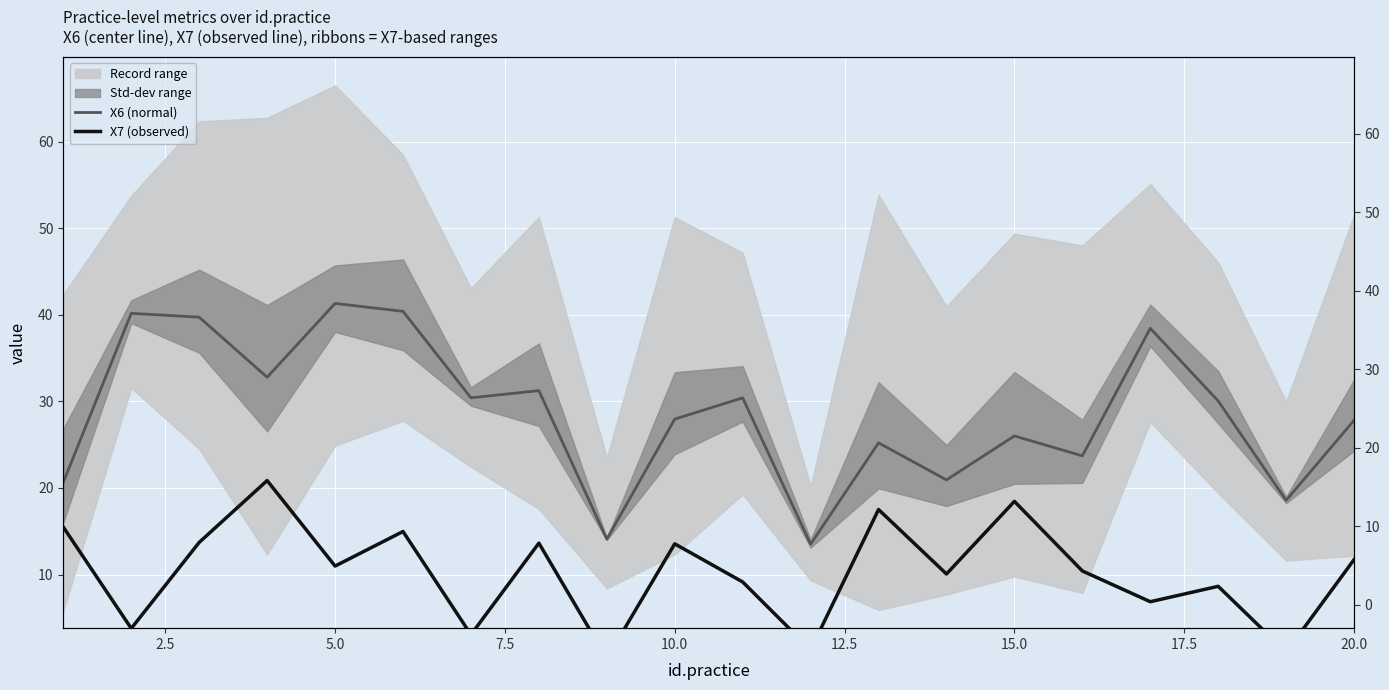

How many lines are shown in the chart?

2